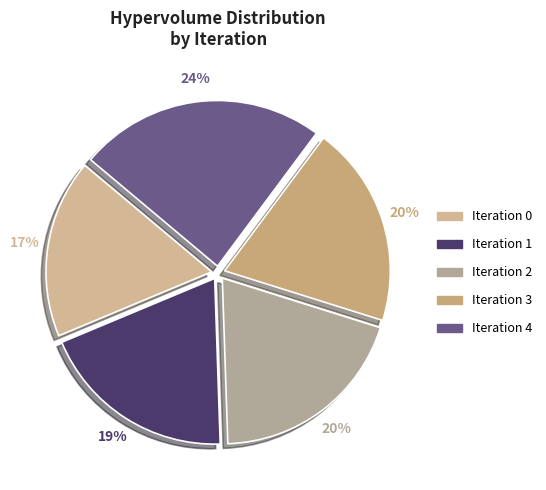

To the nearest percent, what is the average slice percentage?

20%